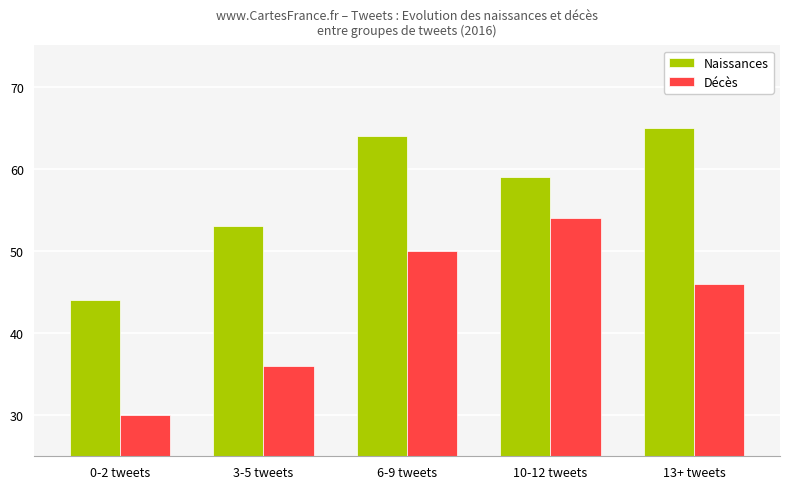

Reading left to right, what are all the values shown in this chart?

Naissances: 44	53	64	59	65
Décès: 30	36	50	54	46